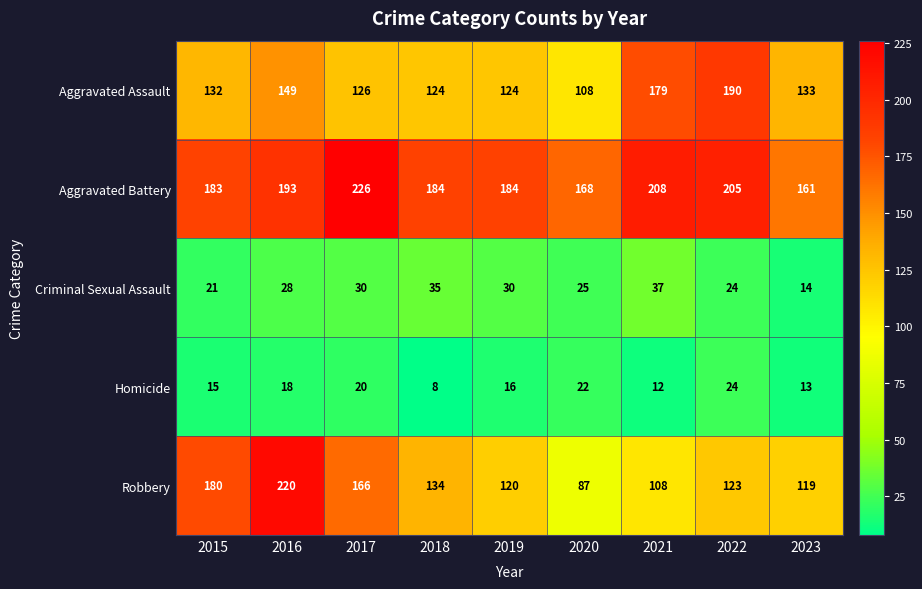

What is the total value across all series at 2021?

544